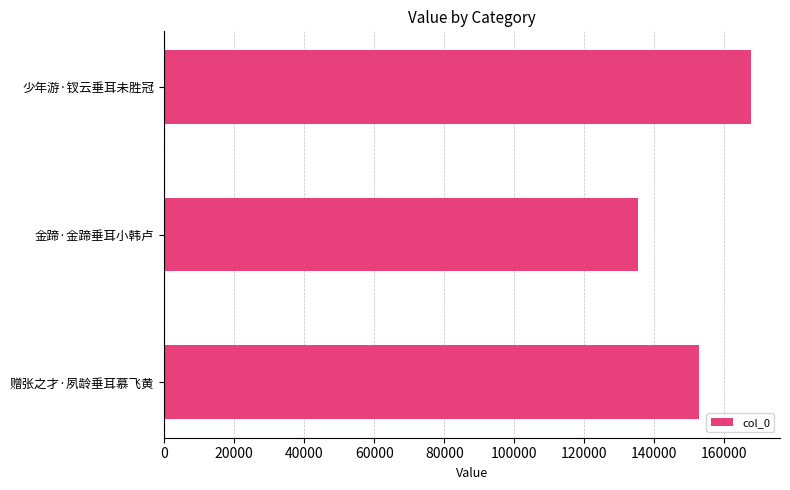

What is the maximum value shown in the chart?

167502